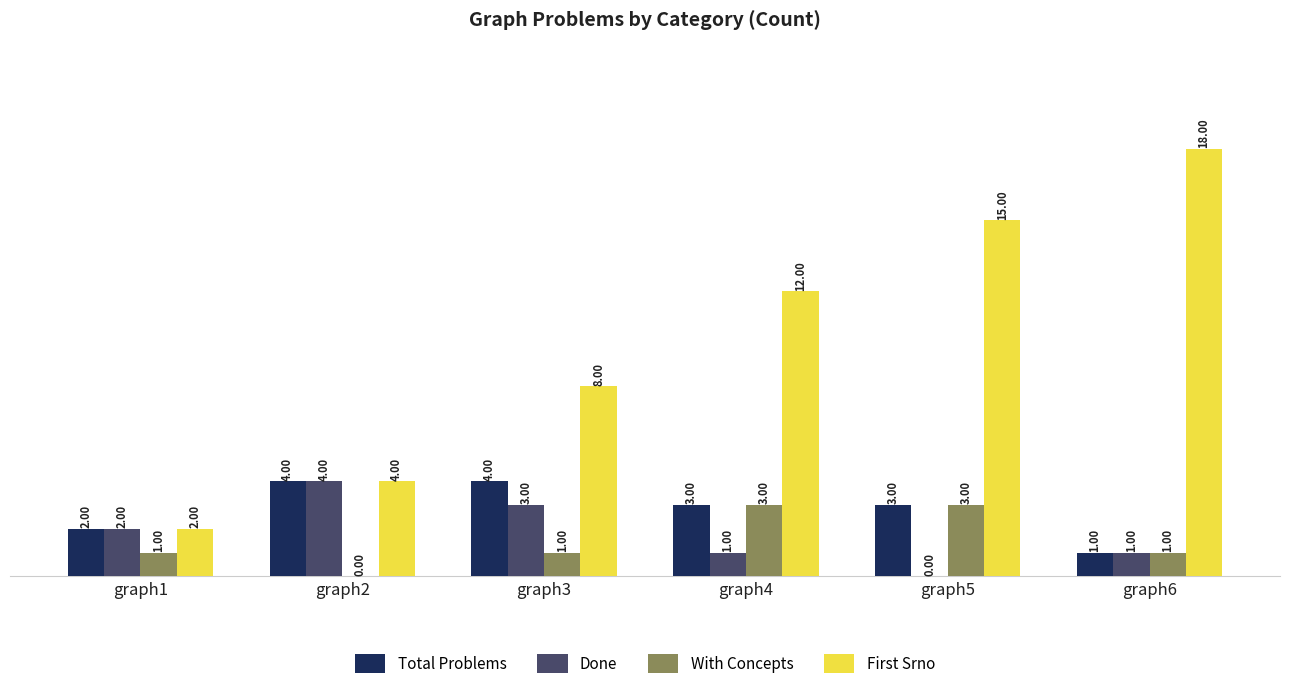

Which series has the largest total across all categories?

First Srno